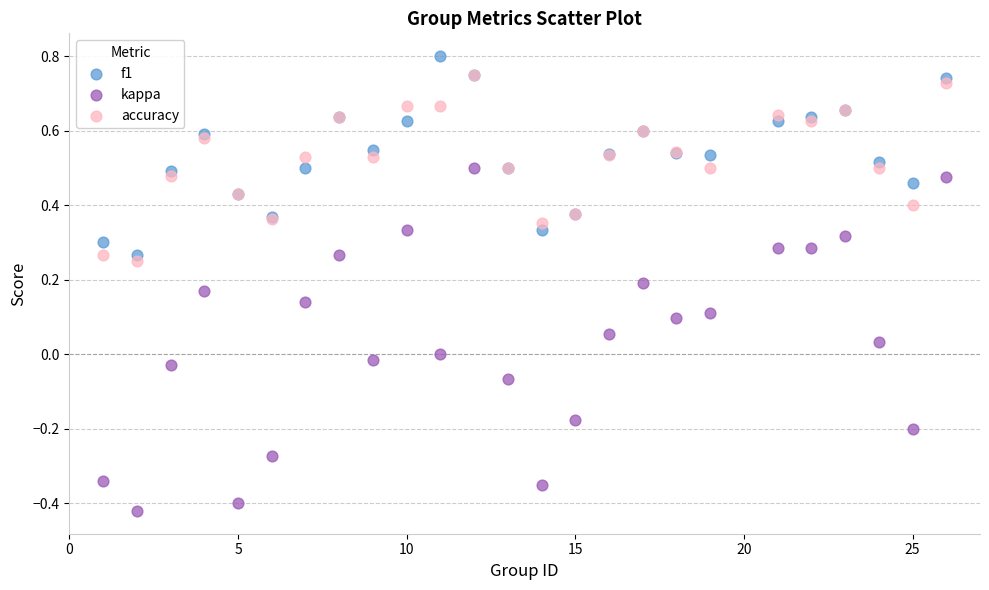

What are all the series names shown in the legend?

f1, kappa, accuracy